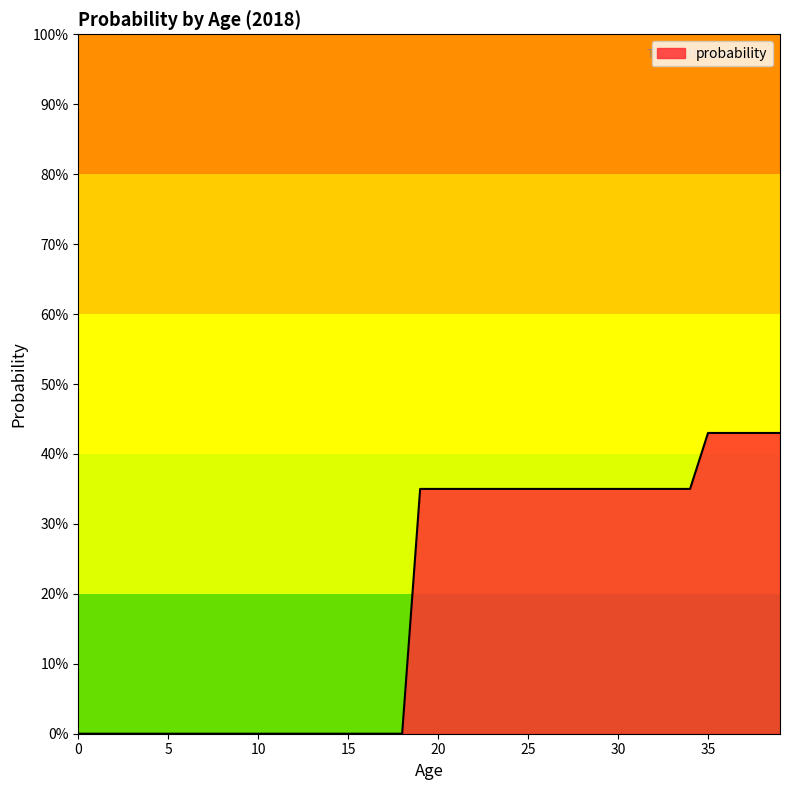

True or false: there are more than 2 points higher than both neighbors.

False